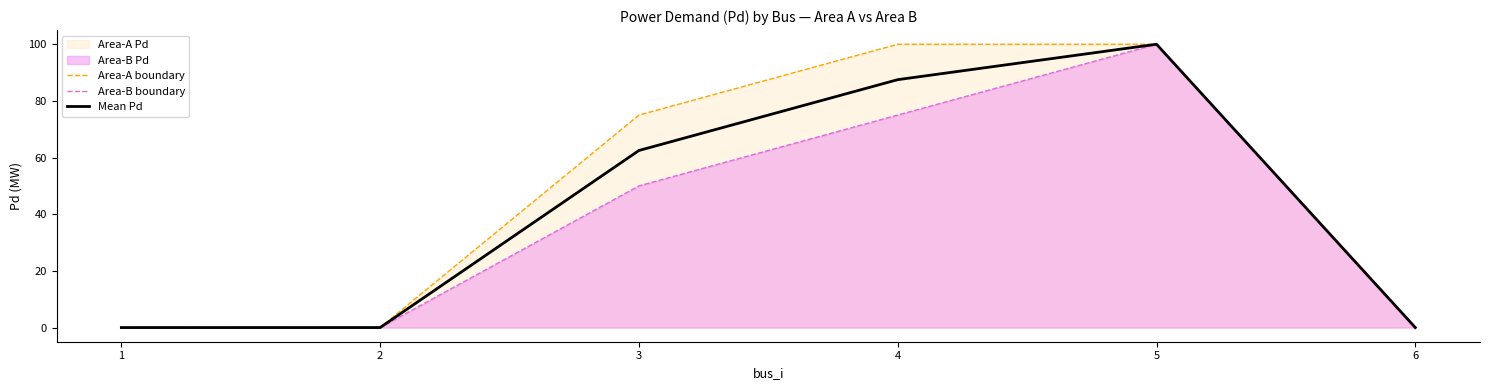

At which label is Area-B boundary closest to 50?

3